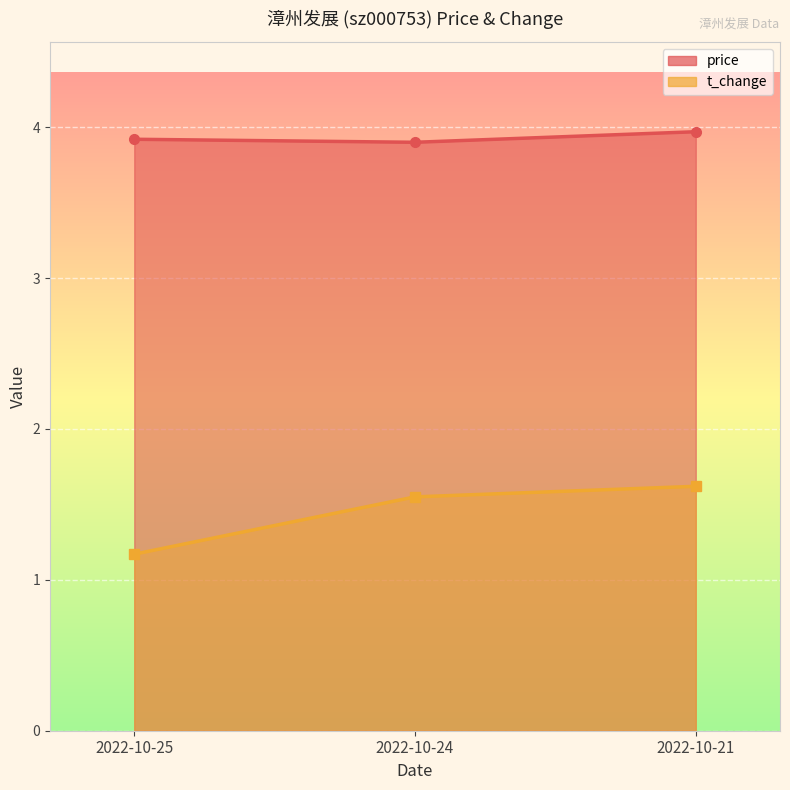

At which category is the sum across all series the highest?

2022-10-21